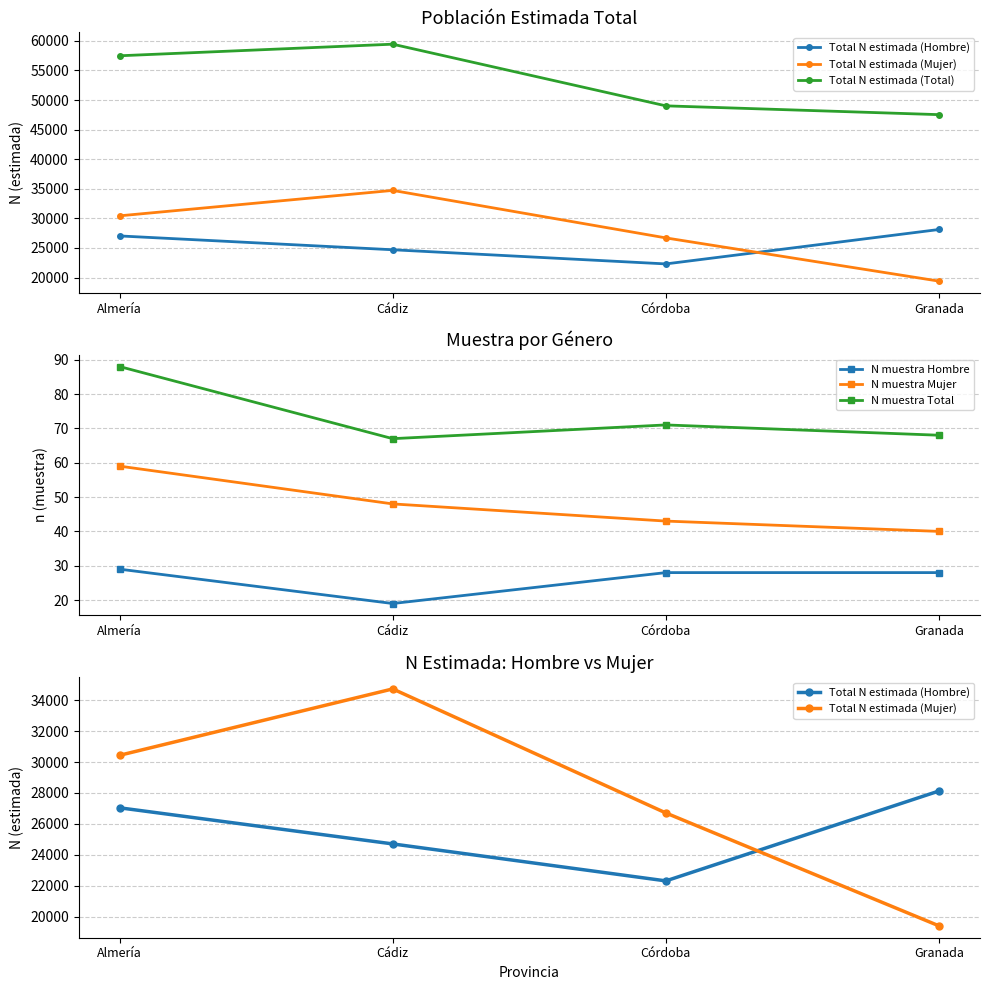

Which category has the highest value in the N muestra Hombre series?

Almería